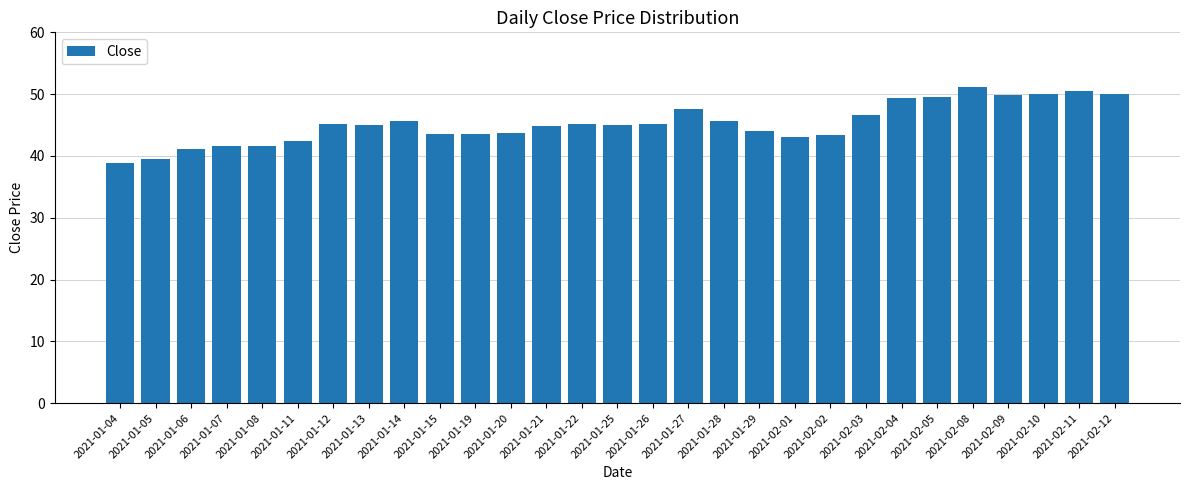

What is the smallest value displayed?

38.8